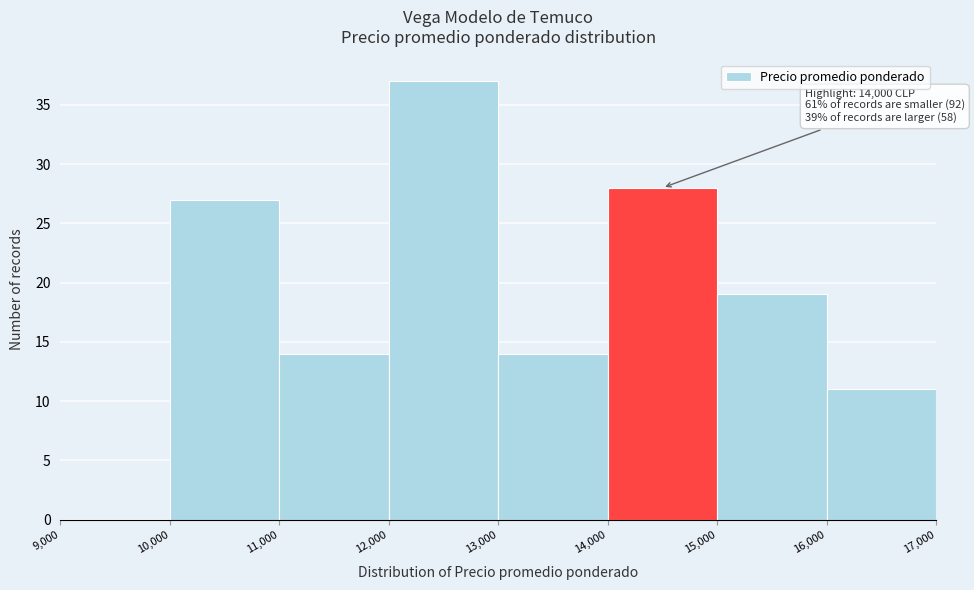

Which range on the x-axis has the tallest bar?

12,000 to 13,000